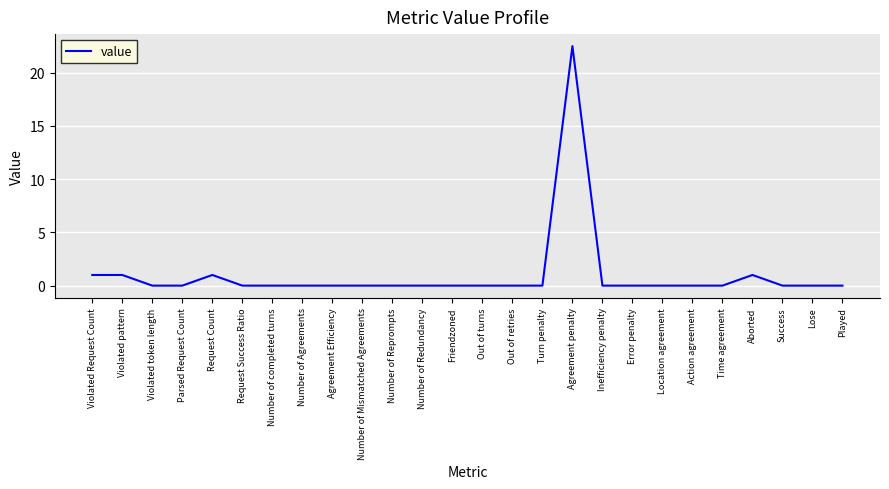

Reading left to right, transcribe all the data shown in this chart.

Violated Request Count=1.0	Violated pattern=1.0	Violated token length=0.0	Parsed Request Count=0.0	Request Count=1.0	Request Success Ratio=0.0	Number of completed turns=0.0	Number of Agreements=0.0	Agreement Efficiency=0.0	Number of Mismatched Agreements=0.0	Number of Reprompts=0.0	Number of Redundancy=0.0	Friendzoned=0.0	Out of turns=0.0	Out of retries=0.0	Turn penalty=0.0	Agreement penalty=22.5	Inefficiency penalty=0.0	Error penalty=0.0	Location agreement=0.0	Action agreement=0.0	Time agreement=0.0	Aborted=1.0	Success=0.0	Lose=0.0	Played=0.0